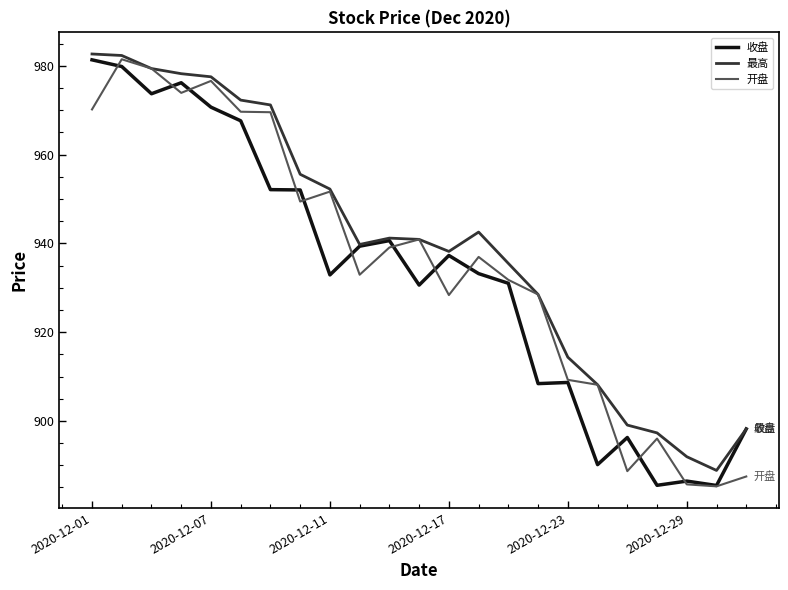

What is the lowest value of the 收盘 series?

885.5